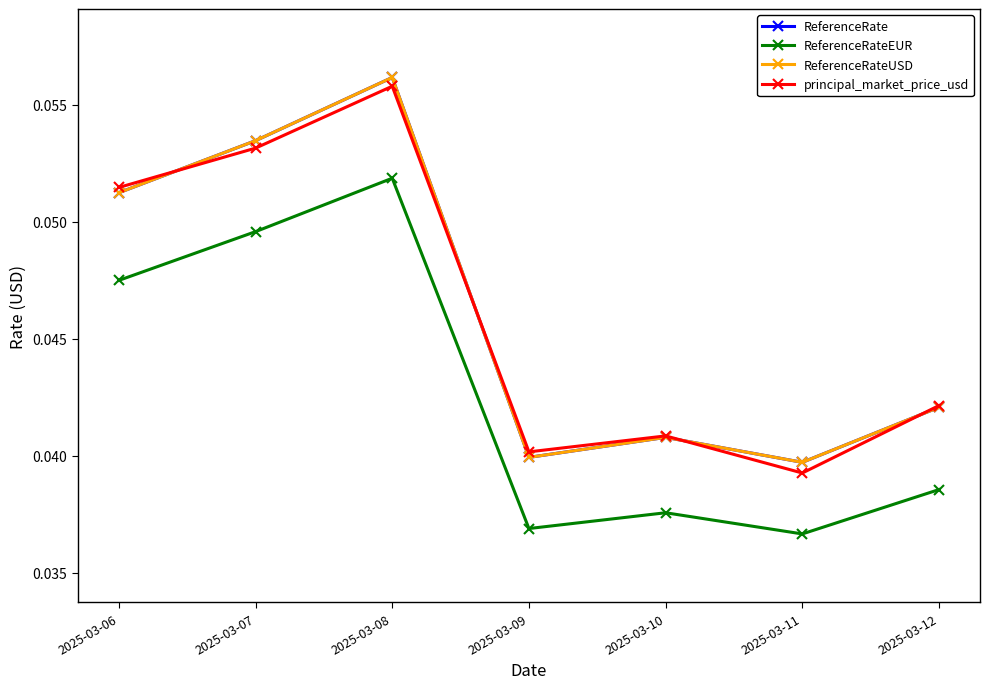

Does the chart have visible grid lines?

No